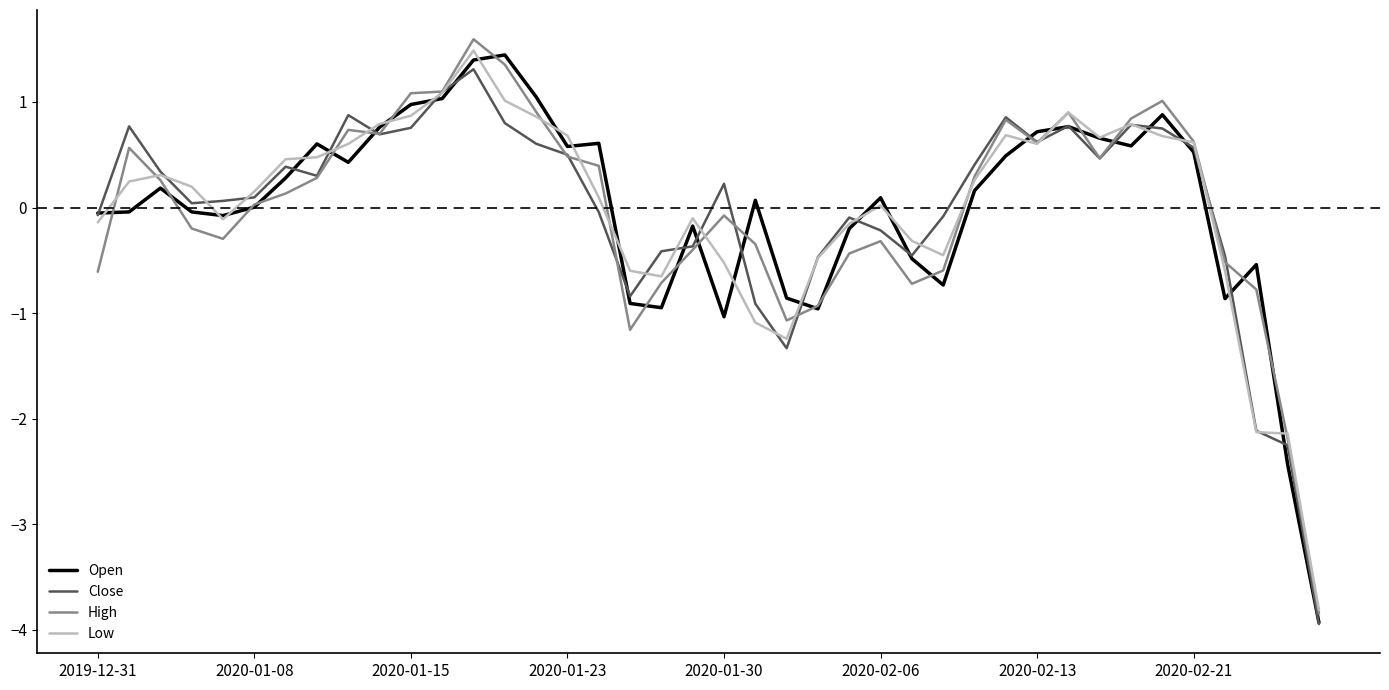

What is the maximum value for Close?

1.3